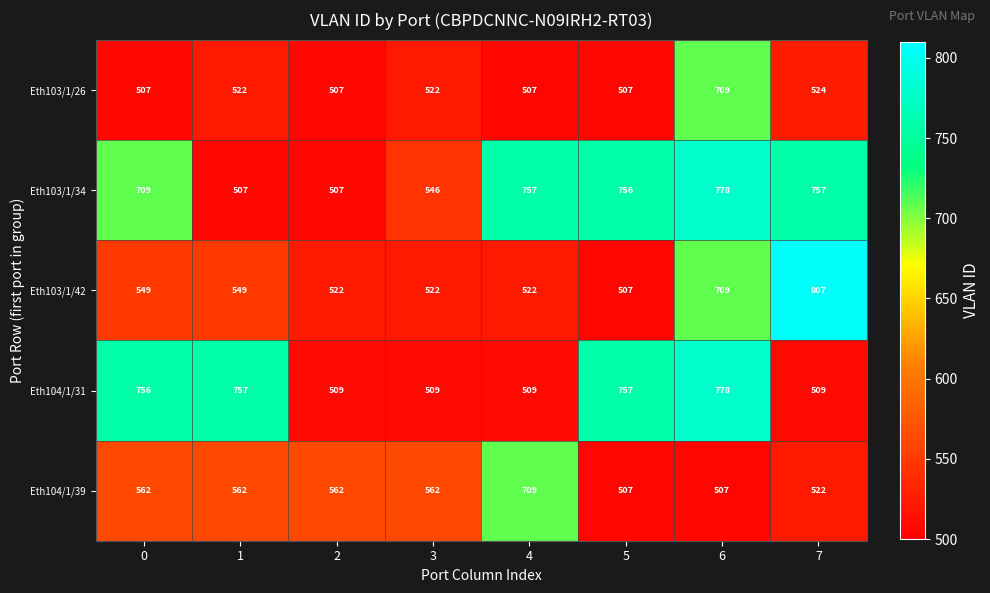

True or false: Eth104/1/31 has a value of 1086 at 6.

False